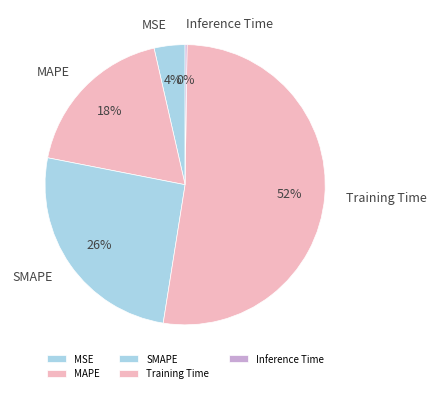

Is the sum of SMAPE and Training Time greater than half?

Yes